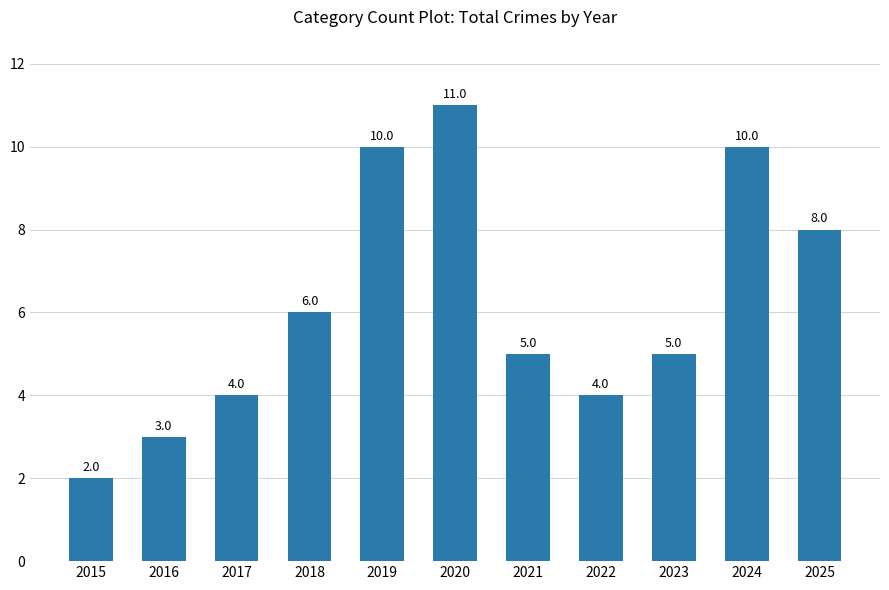

What is the smallest value displayed?

2